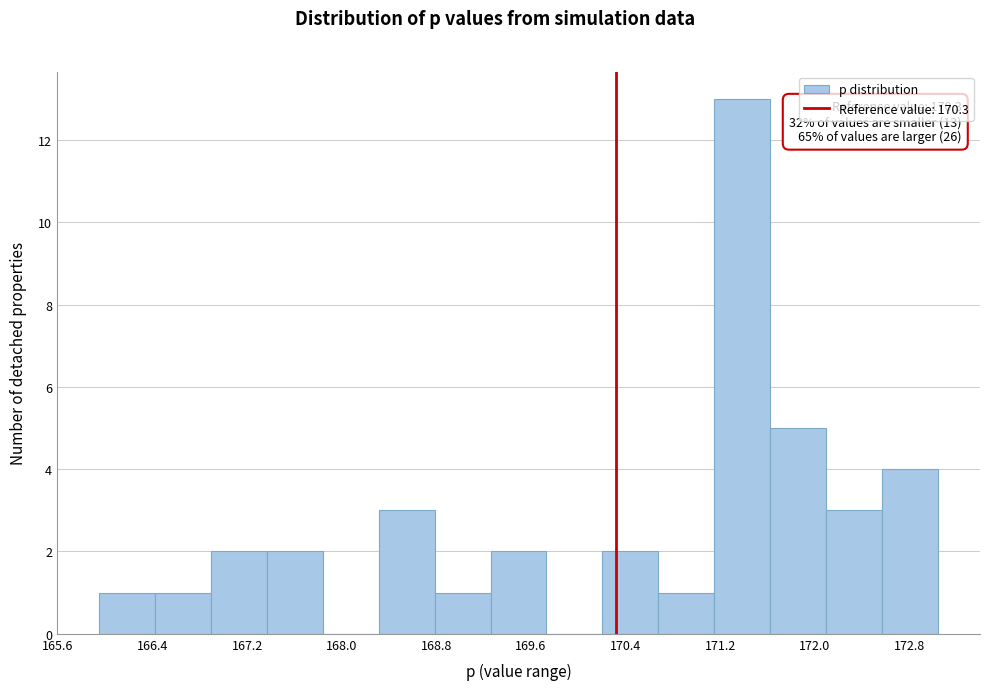

Which range on the x-axis has the tallest bar?

171.1 to 171.6